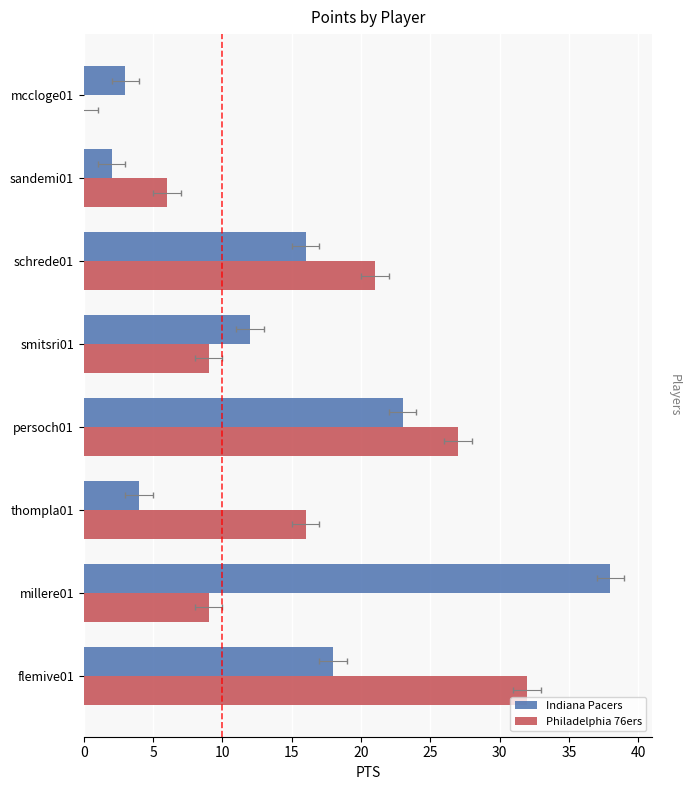

How many bars are there in each group?

2